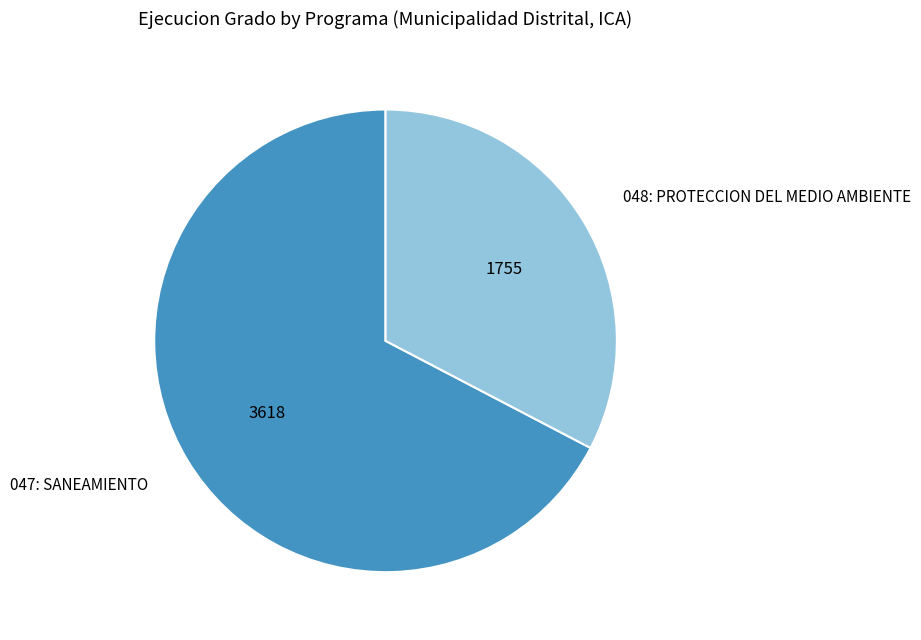

Approximately how many times larger is the value at 047: SANEAMIENTO compared to 048: PROTECCION DEL MEDIO AMBIENTE?

2.1